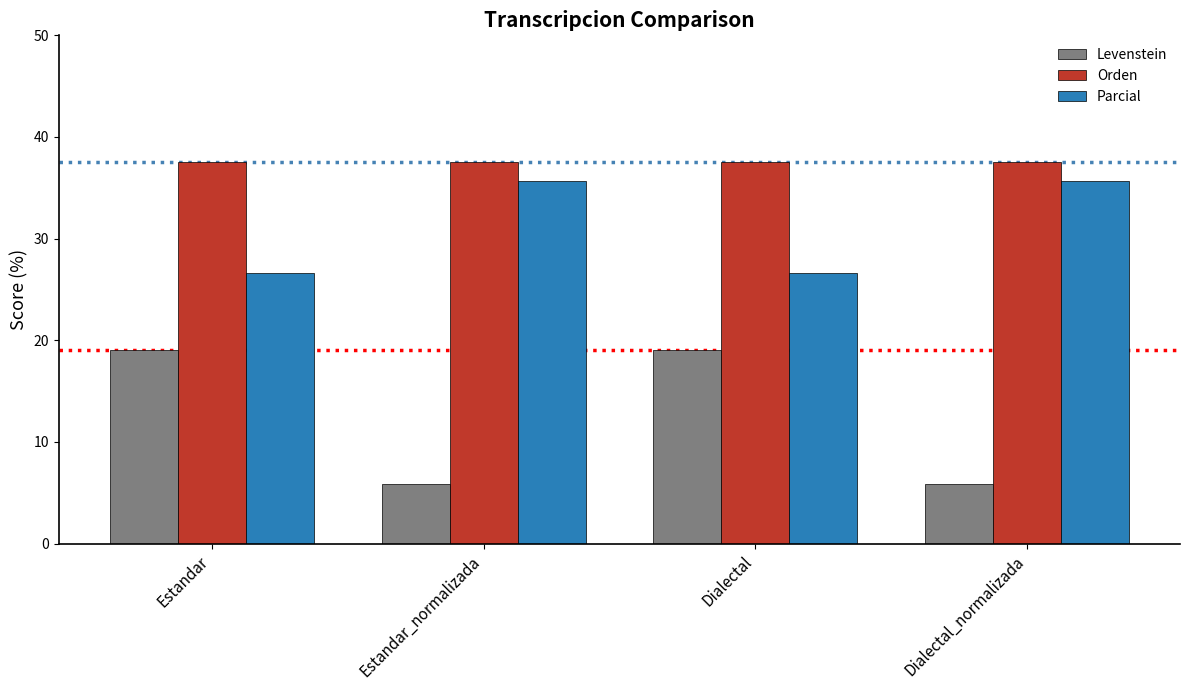

Which series has the largest total across all categories?

Orden